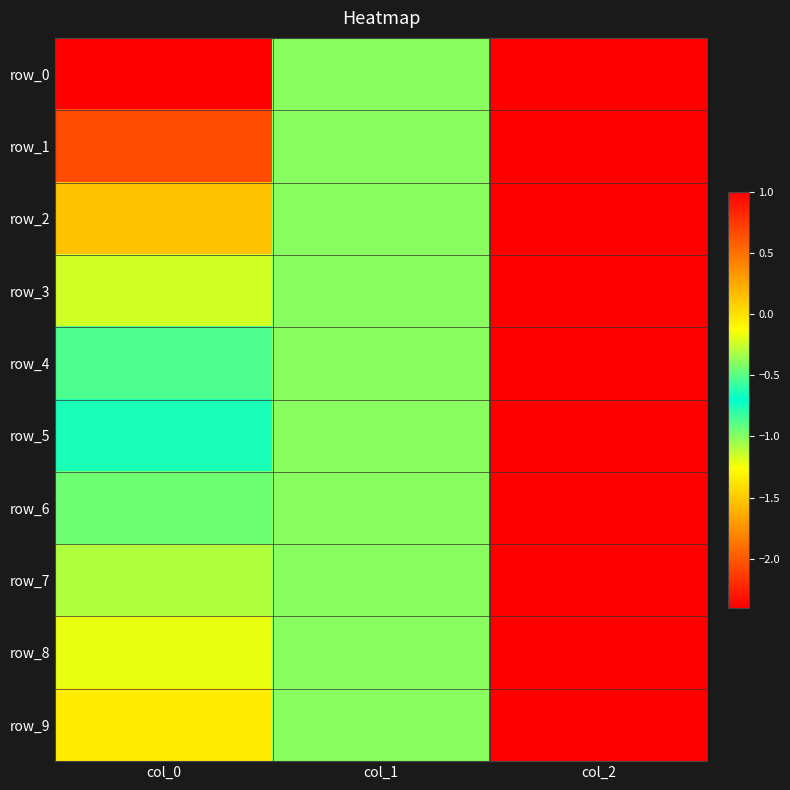

At how many categories does at least one series exceed 0?

1